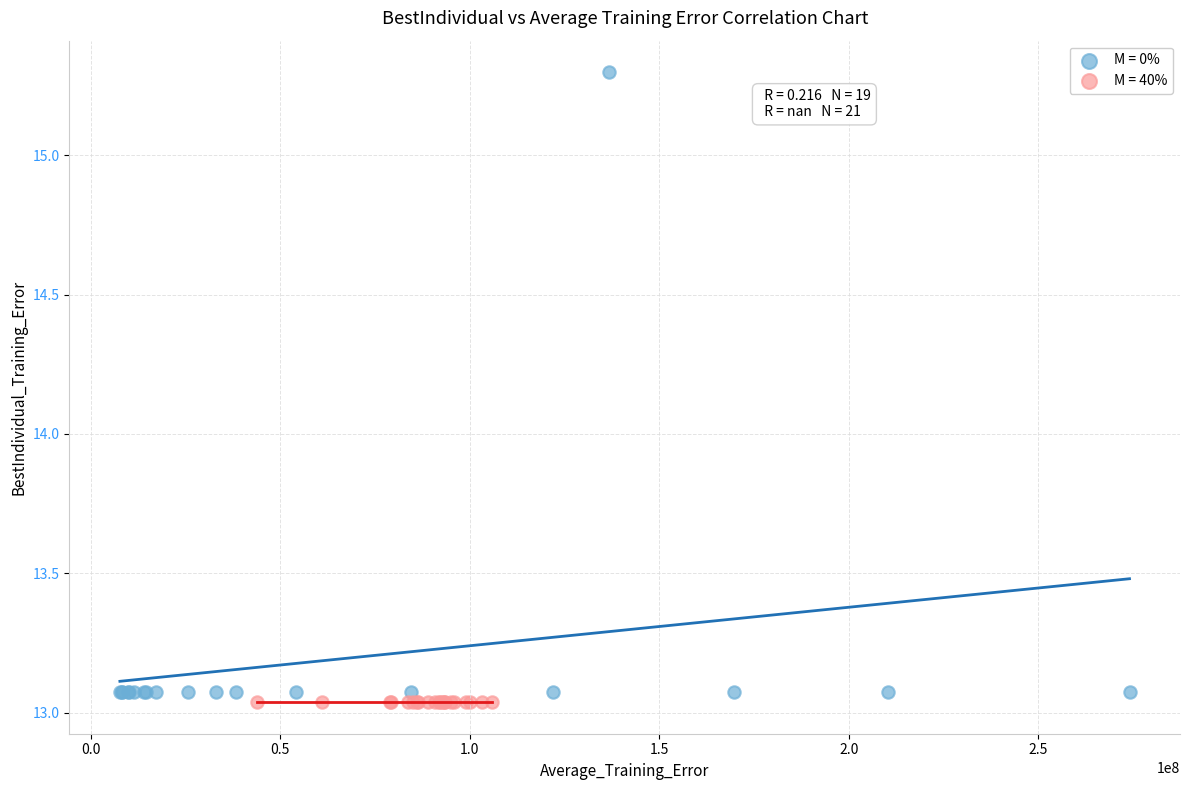

Which series contains the highest Y value?

M = 0%